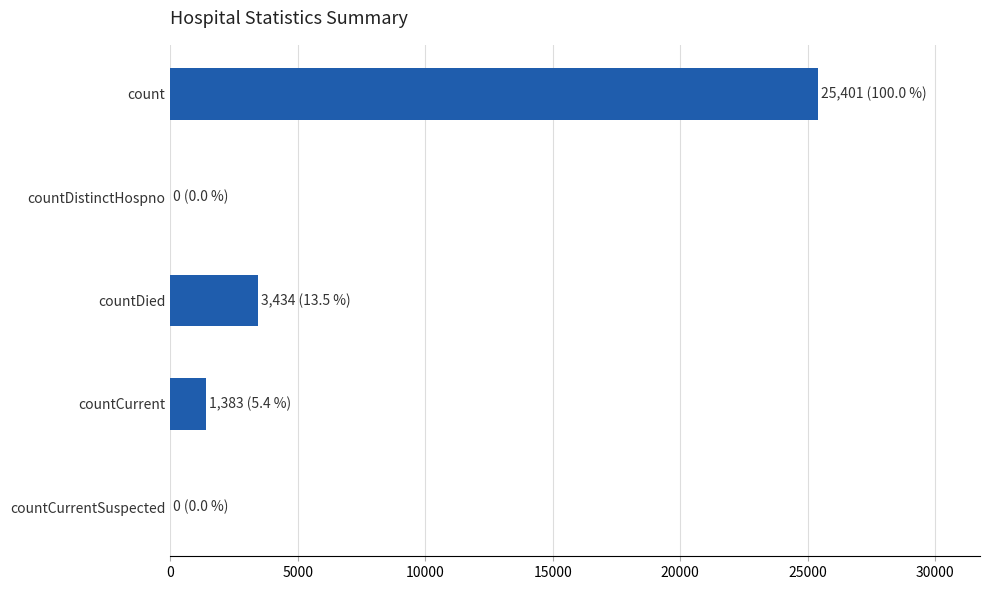

Which label corresponds to the largest value in the chart?

count